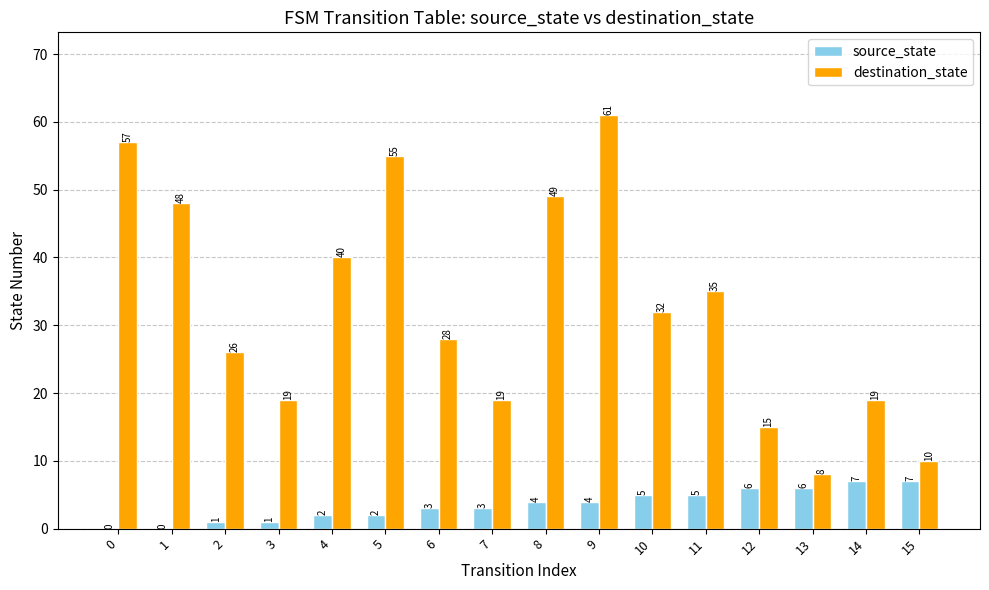

Between 8 and 12, which series saw the biggest shift?

destination_state